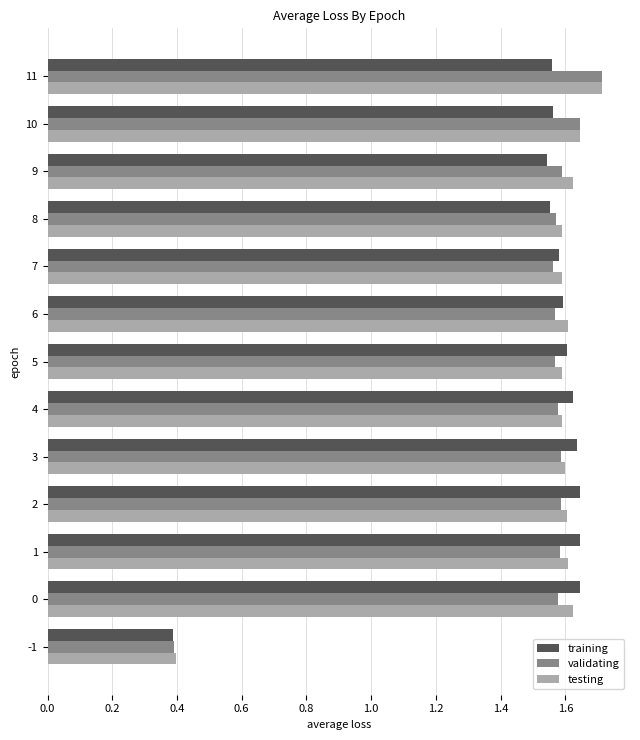

Which series has the widest spread of values?

validating